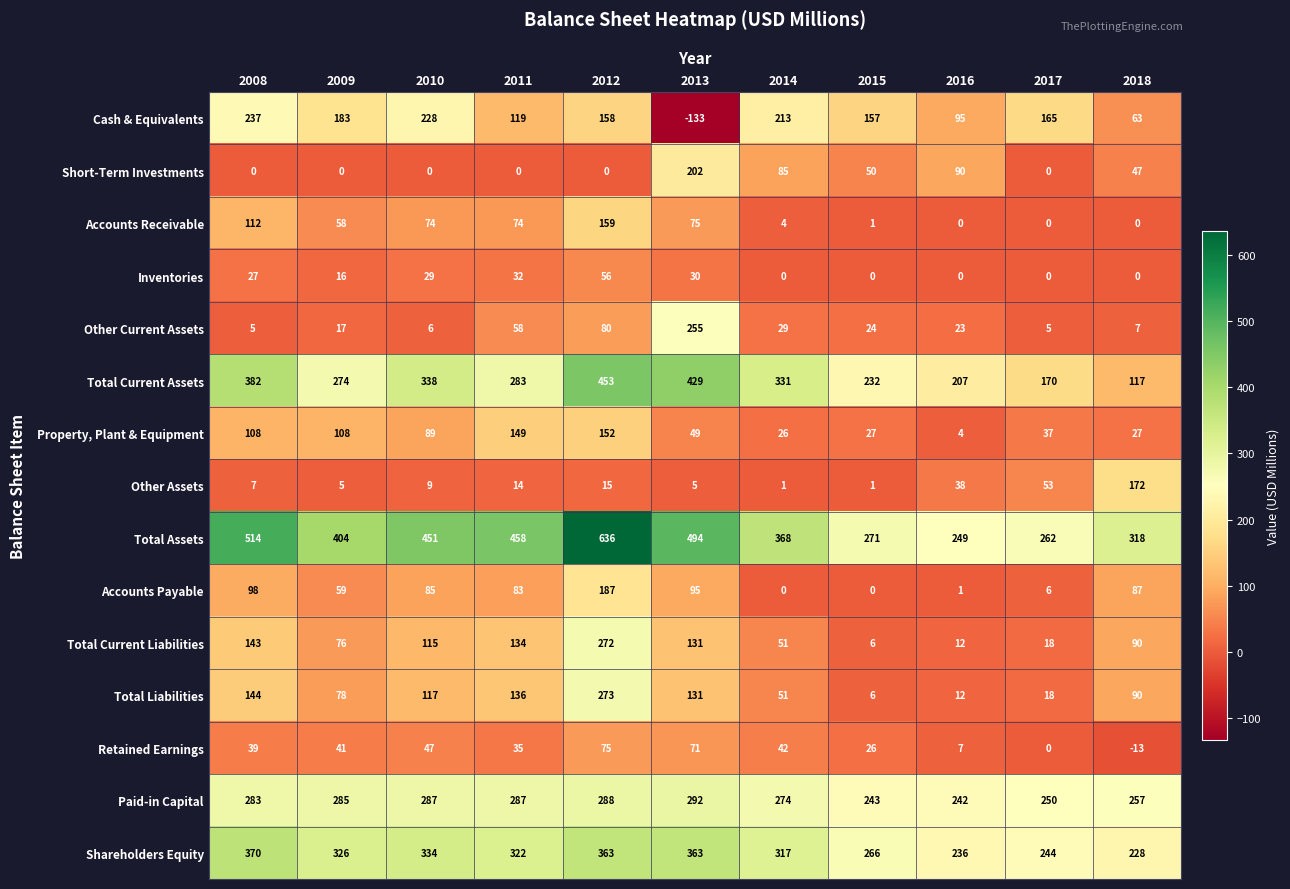

What is the sum of the Other Assets values at 2014 and 2012?

16